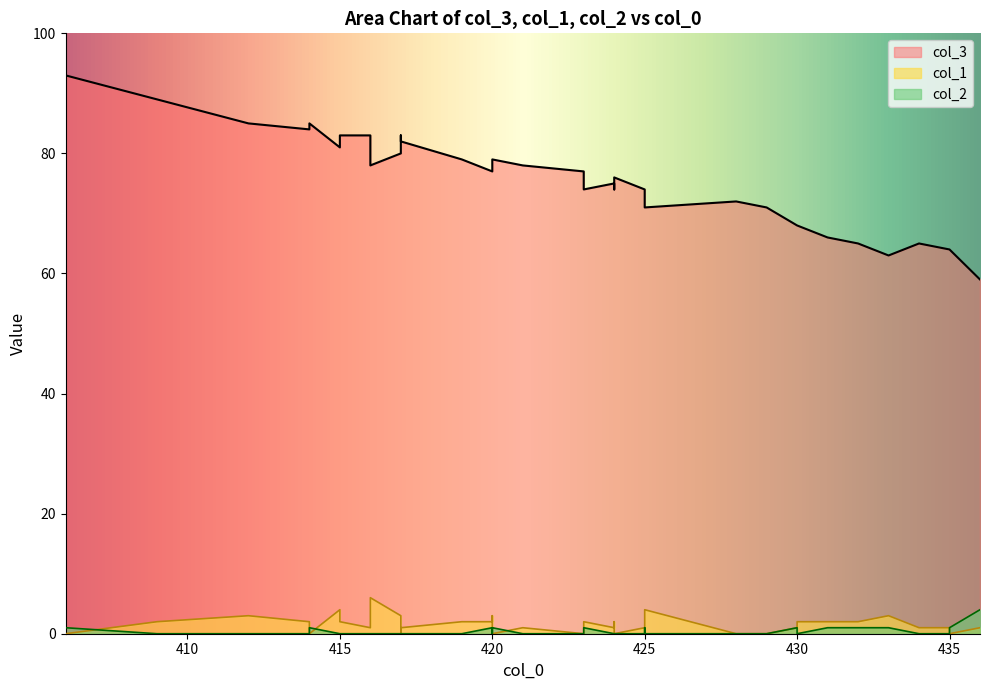

True or false: col_1 has more than 1 points higher than both neighbors.

True